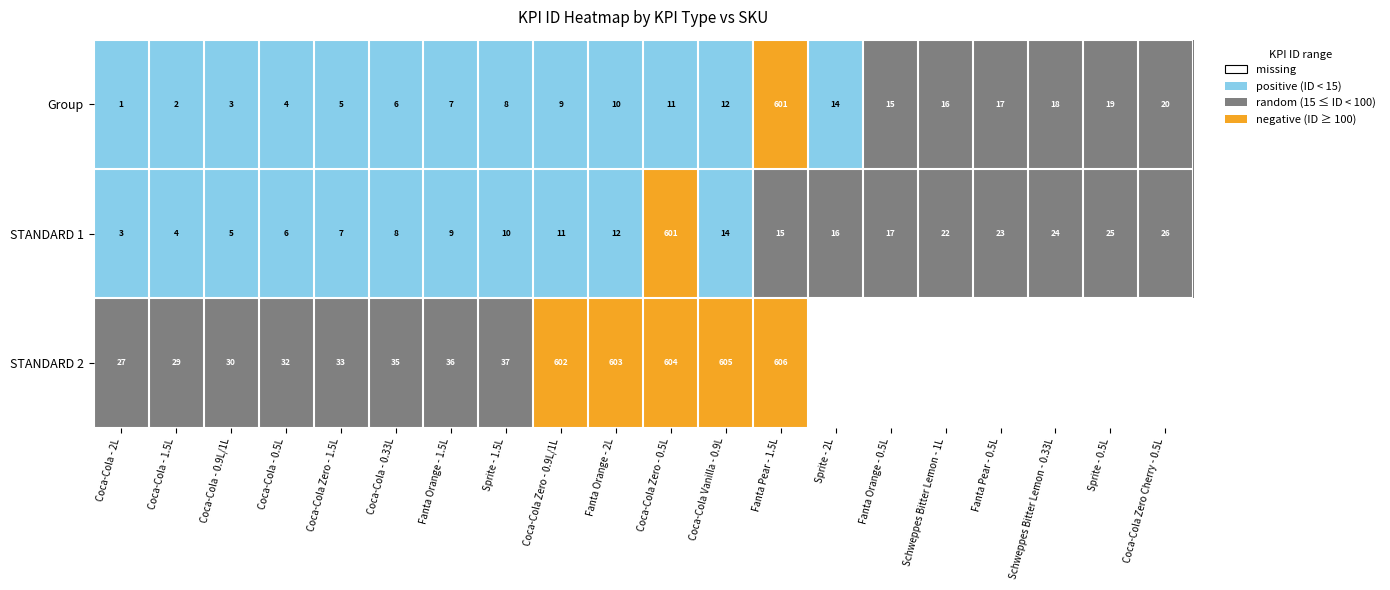

What is the approximate value of STANDARD 1 at Coca-Cola Zero - 1.5L?

7